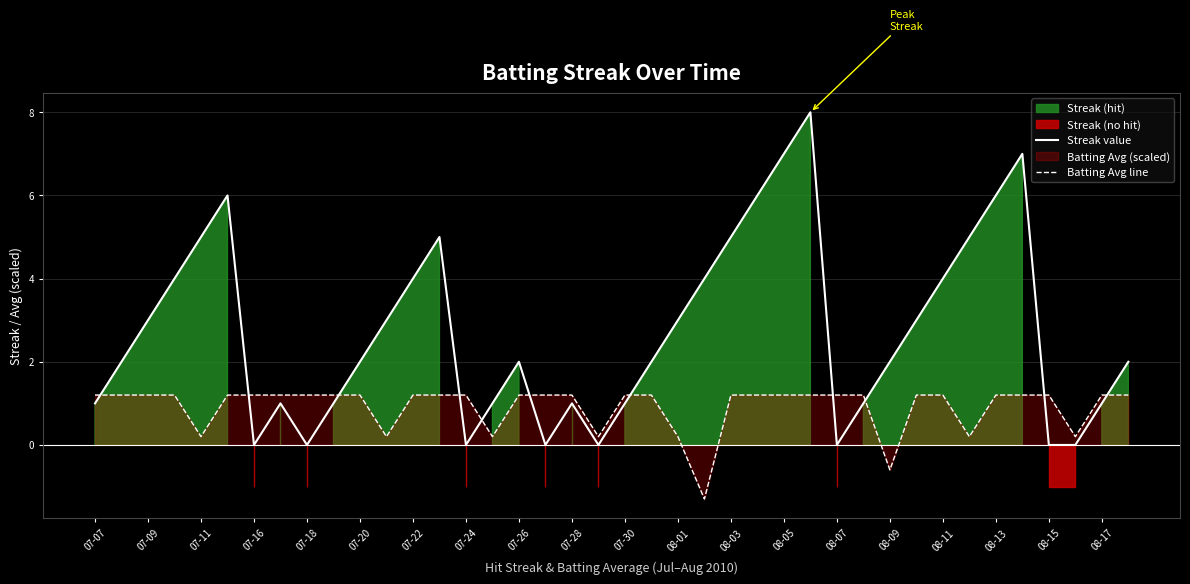

After their last crossing, which series has the higher values: Batting Avg line or Streak value?

Streak value